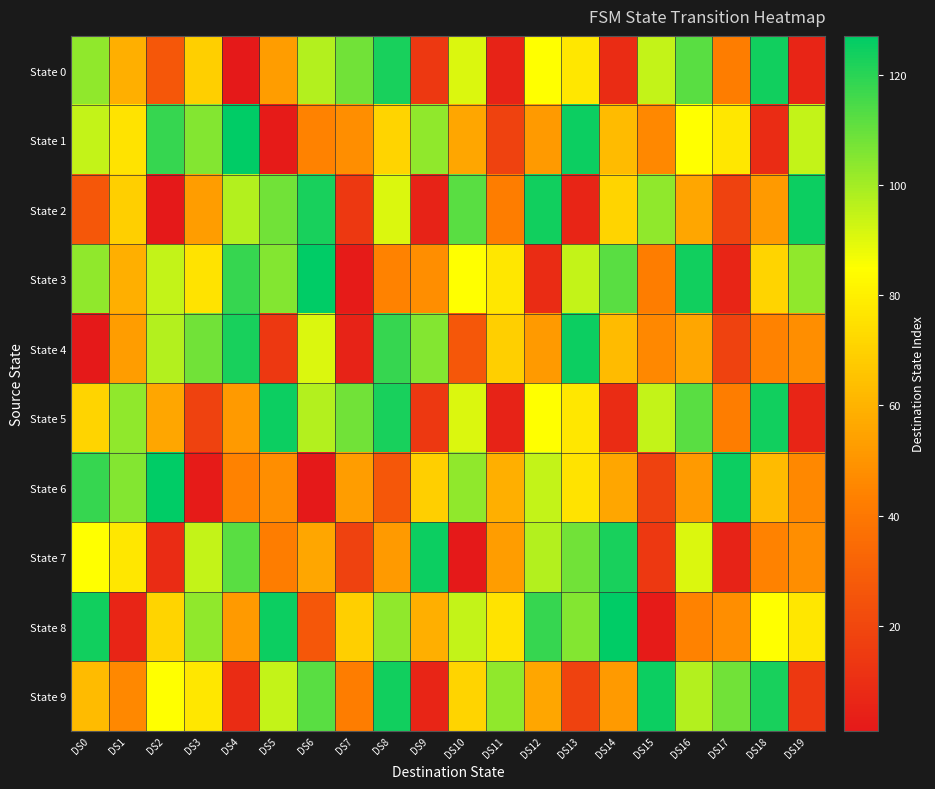

Reading left to right, list all the values displayed in this chart.

State 0: DS0=103	DS1=59	DS2=27	DS3=69	DS4=1	DS5=53	DS6=97	DS7=108	DS8=123	DS9=14	DS10=91	DS11=5	DS12=85	DS13=77	DS14=9	DS15=95	DS16=112	DS17=42	DS18=124	DS19=6
State 1: DS0=95	DS1=76	DS2=118	DS3=105	DS4=127	DS5=2	DS6=44	DS7=48	DS8=71	DS9=103	DS10=56	DS11=18	DS12=52	DS13=125	DS14=63	DS15=46	DS16=85	DS17=77	DS18=9	DS19=95
State 2: DS0=27	DS1=69	DS2=1	DS3=53	DS4=97	DS5=108	DS6=123	DS7=14	DS8=91	DS9=5	DS10=112	DS11=42	DS12=124	DS13=6	DS14=71	DS15=103	DS16=56	DS17=18	DS18=52	DS19=125
State 3: DS0=103	DS1=59	DS2=95	DS3=76	DS4=118	DS5=105	DS6=127	DS7=2	DS8=44	DS9=48	DS10=85	DS11=77	DS12=9	DS13=95	DS14=112	DS15=42	DS16=124	DS17=6	DS18=71	DS19=103
State 4: DS0=1	DS1=53	DS2=97	DS3=108	DS4=123	DS5=14	DS6=91	DS7=5	DS8=118	DS9=105	DS10=27	DS11=69	DS12=52	DS13=125	DS14=63	DS15=46	DS16=56	DS17=18	DS18=44	DS19=48
State 5: DS0=71	DS1=103	DS2=56	DS3=18	DS4=52	DS5=125	DS6=97	DS7=108	DS8=123	DS9=14	DS10=91	DS11=5	DS12=85	DS13=77	DS14=9	DS15=95	DS16=112	DS17=42	DS18=124	DS19=6
State 6: DS0=118	DS1=105	DS2=127	DS3=2	DS4=44	DS5=48	DS6=1	DS7=53	DS8=27	DS9=69	DS10=103	DS11=59	DS12=95	DS13=76	DS14=56	DS15=18	DS16=52	DS17=125	DS18=63	DS19=46
State 7: DS0=85	DS1=77	DS2=9	DS3=95	DS4=112	DS5=42	DS6=56	DS7=18	DS8=52	DS9=125	DS10=1	DS11=53	DS12=97	DS13=108	DS14=123	DS15=14	DS16=91	DS17=5	DS18=44	DS19=48
State 8: DS0=124	DS1=6	DS2=71	DS3=103	DS4=52	DS5=125	DS6=27	DS7=69	DS8=103	DS9=59	DS10=95	DS11=76	DS12=118	DS13=105	DS14=127	DS15=2	DS16=44	DS17=48	DS18=85	DS19=77
State 9: DS0=63	DS1=46	DS2=85	DS3=77	DS4=9	DS5=95	DS6=112	DS7=42	DS8=124	DS9=6	DS10=71	DS11=103	DS12=56	DS13=18	DS14=52	DS15=125	DS16=97	DS17=108	DS18=123	DS19=14